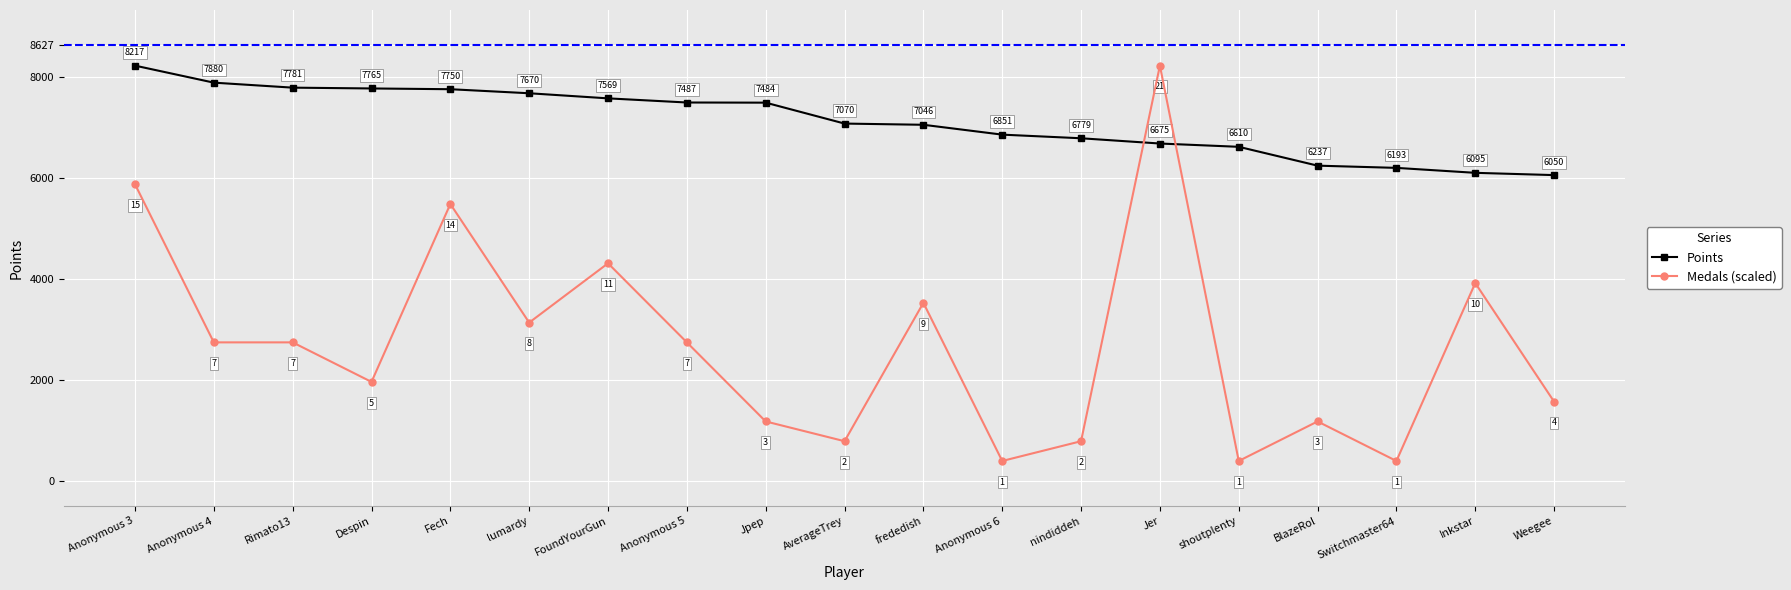

True or false: Points has a value of 3615.9 at Weegee.

False